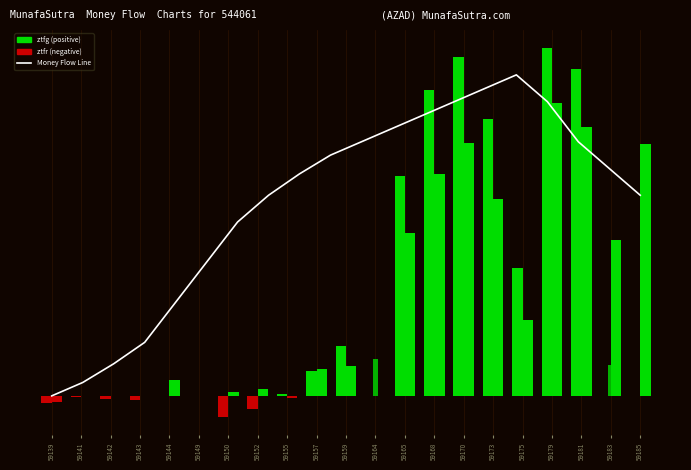

How many values are below 850?

10